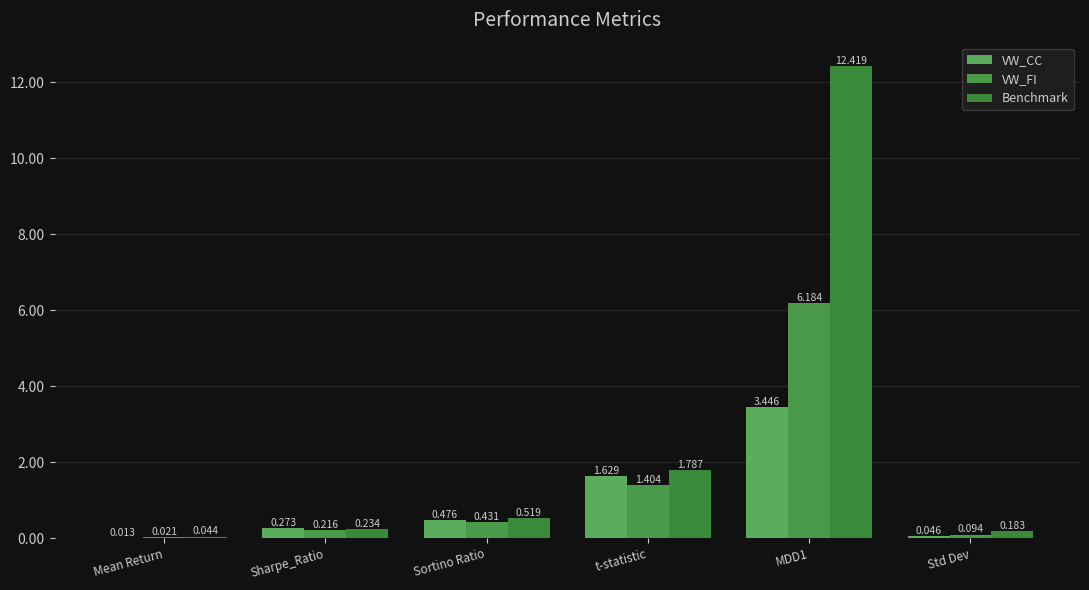

Rank the categories by VW_FI value from highest to lowest.

MDD1, t-statistic, Sortino Ratio, Sharpe_Ratio, Std Dev, Mean Return